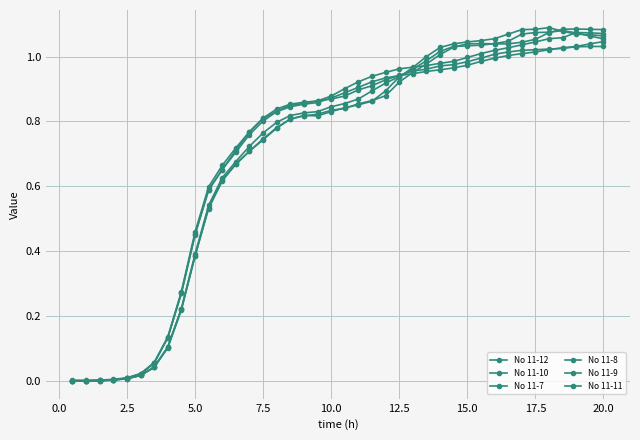

Reading left to right, transcribe all the data shown in this chart.

No 11-12: 0.0	-0.0	0.0	0.0	0.0	0.0	0.1	0.1	0.3	0.5	0.6	0.7	0.7	0.8	0.8	0.8	0.9	0.9	0.9	0.9	0.9	0.9	0.9	0.9	0.9	1.0	1.0	1.0	1.0	1.0	1.0	1.0	1.0	1.0	1.0	1.0	1.0	1.0	1.0	1.0
No 11-10: -0.0	-0.0	0.0	0.0	0.0	0.0	0.1	0.1	0.3	0.5	0.6	0.7	0.7	0.8	0.8	0.8	0.8	0.9	0.9	0.9	0.9	0.9	0.9	1.0	1.0	1.0	1.0	1.0	1.0	1.0	1.0	1.0	1.0	1.0	1.0	1.1	1.1	1.1	1.1	1.1
No 11-7: -0.0	-0.0	0.0	0.0	0.0	0.0	0.0	0.1	0.2	0.4	0.5	0.6	0.7	0.7	0.8	0.8	0.8	0.8	0.8	0.8	0.9	0.9	0.9	0.9	0.9	1.0	1.0	1.0	1.0	1.0	1.0	1.0	1.0	1.1	1.1	1.1	1.1	1.1	1.1	1.1
No 11-8: 0.0	0.0	0.0	0.0	0.0	0.0	0.1	0.1	0.3	0.4	0.6	0.7	0.7	0.8	0.8	0.8	0.8	0.9	0.9	0.9	0.9	0.9	0.9	0.9	0.9	0.9	1.0	1.0	1.0	1.0	1.0	1.0	1.0	1.0	1.0	1.0	1.0	1.0	1.0	1.0
No 11-9: 0.0	0.0	0.0	0.0	0.0	0.0	0.0	0.1	0.2	0.4	0.5	0.6	0.7	0.7	0.7	0.8	0.8	0.8	0.8	0.8	0.8	0.9	0.9	0.9	0.9	1.0	1.0	1.0	1.0	1.0	1.0	1.1	1.1	1.1	1.1	1.1	1.1	1.1	1.1	1.1
No 11-11: 0.0	0.0	0.0	0.0	0.0	0.0	0.0	0.1	0.2	0.4	0.5	0.6	0.7	0.7	0.7	0.8	0.8	0.8	0.8	0.8	0.8	0.9	0.9	0.9	0.9	1.0	1.0	1.0	1.0	1.0	1.0	1.0	1.0	1.0	1.1	1.1	1.1	1.1	1.1	1.1